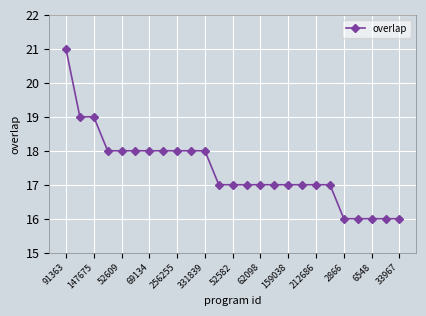

What is the maximum value shown in the chart?

21